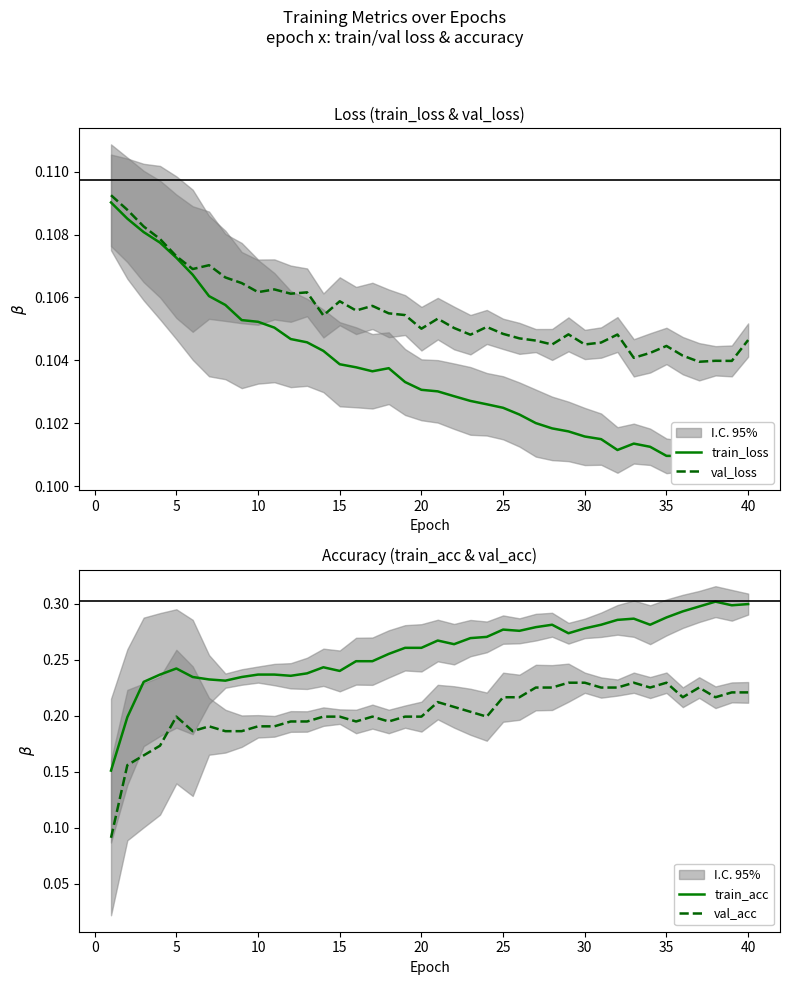

How many data points does each series have?

40